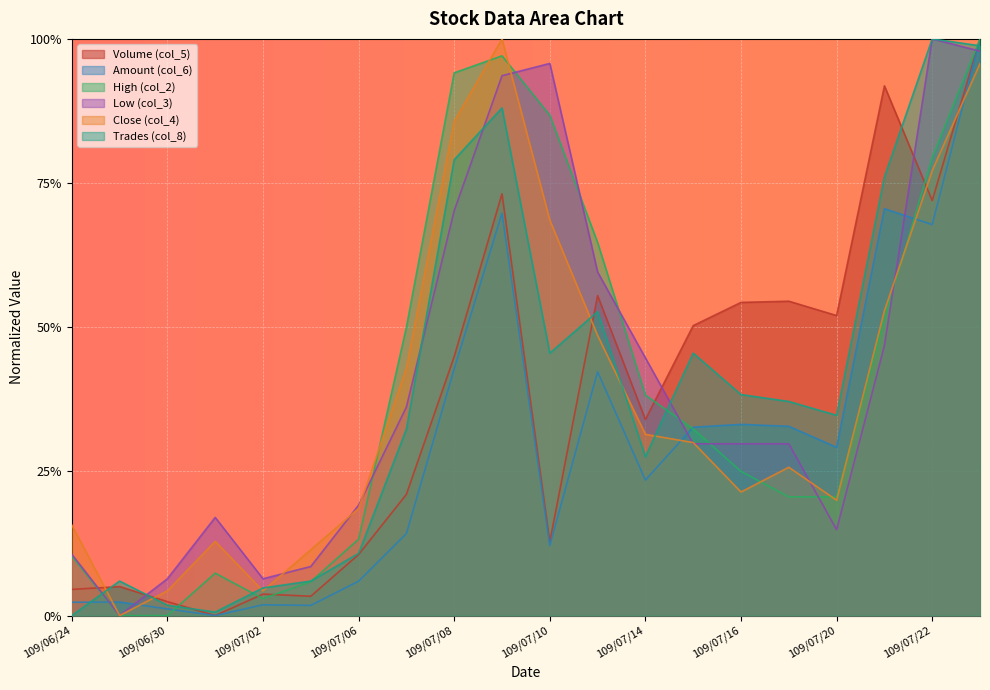

After their last crossing, which series has the higher values: Trades (col_8) or Volume (col_5)?

Volume (col_5)